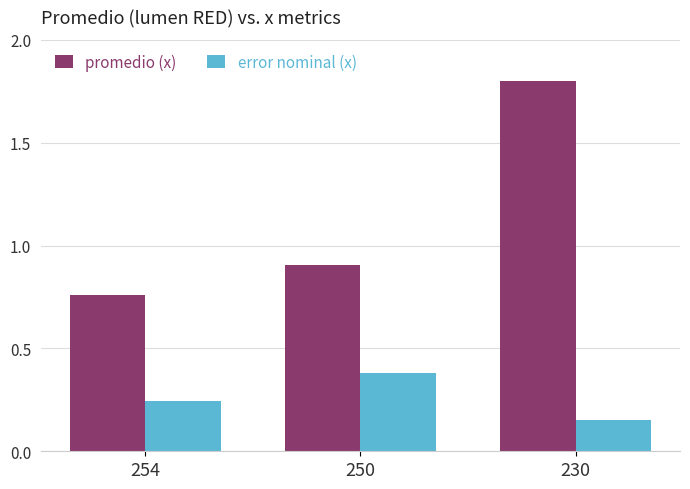

Between 250 and 230, which series saw the biggest shift?

promedio (x)